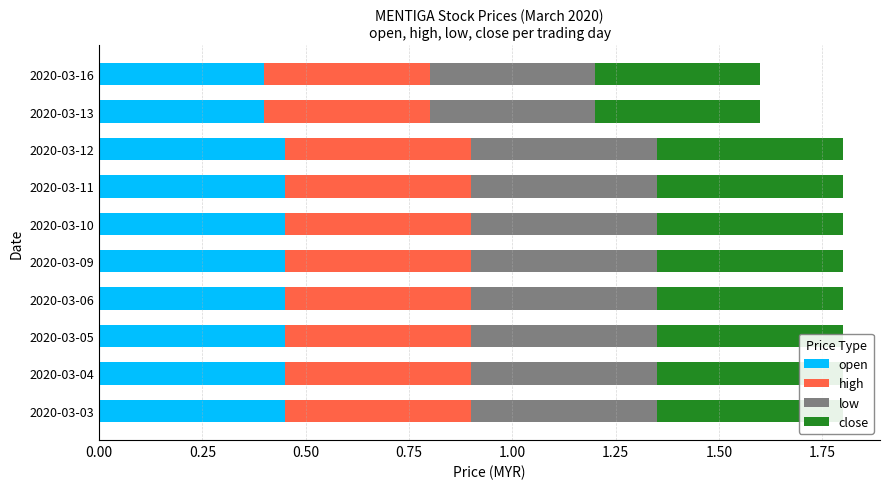

Which series has the largest range (max minus min)?

low